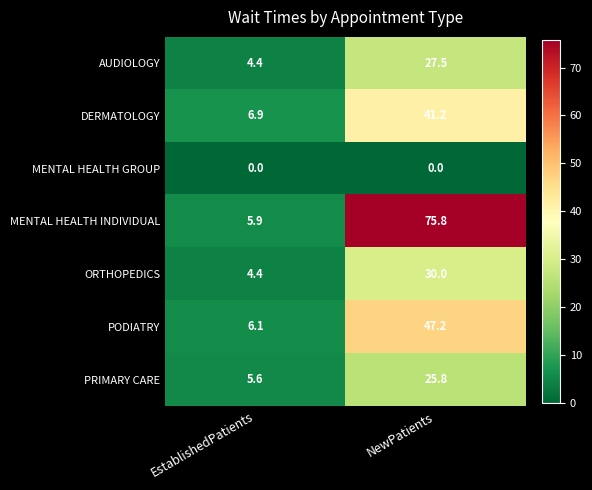

Rank the series at NewPatients from highest to lowest value.

MENTAL HEALTH INDIVIDUAL, PODIATRY, DERMATOLOGY, ORTHOPEDICS, AUDIOLOGY, PRIMARY CARE, MENTAL HEALTH GROUP